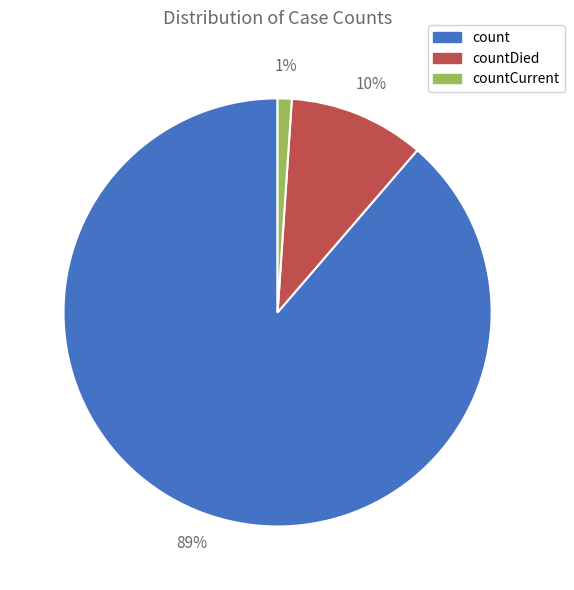

To the nearest percent, what is the difference between the largest and smallest slice percentages?

88%